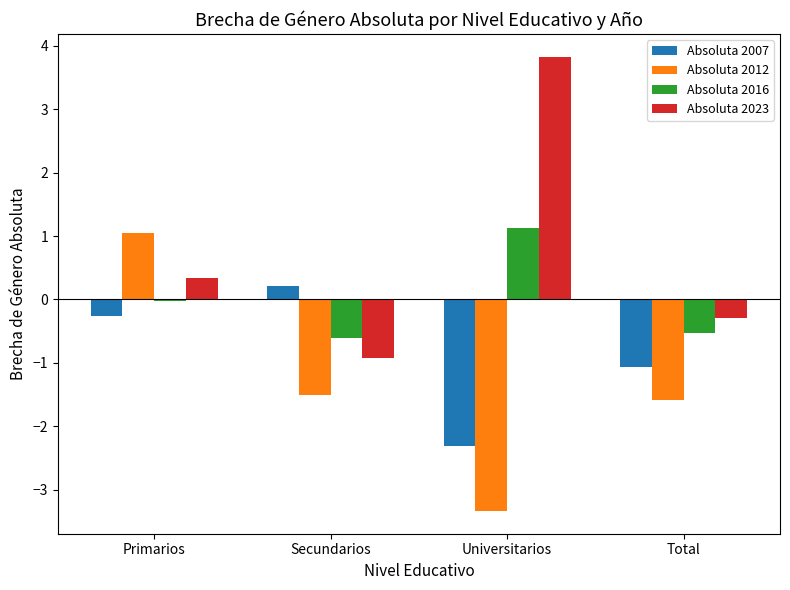

What is the difference between the Absoluta 2012 values at Total and Secundarios?

0.1